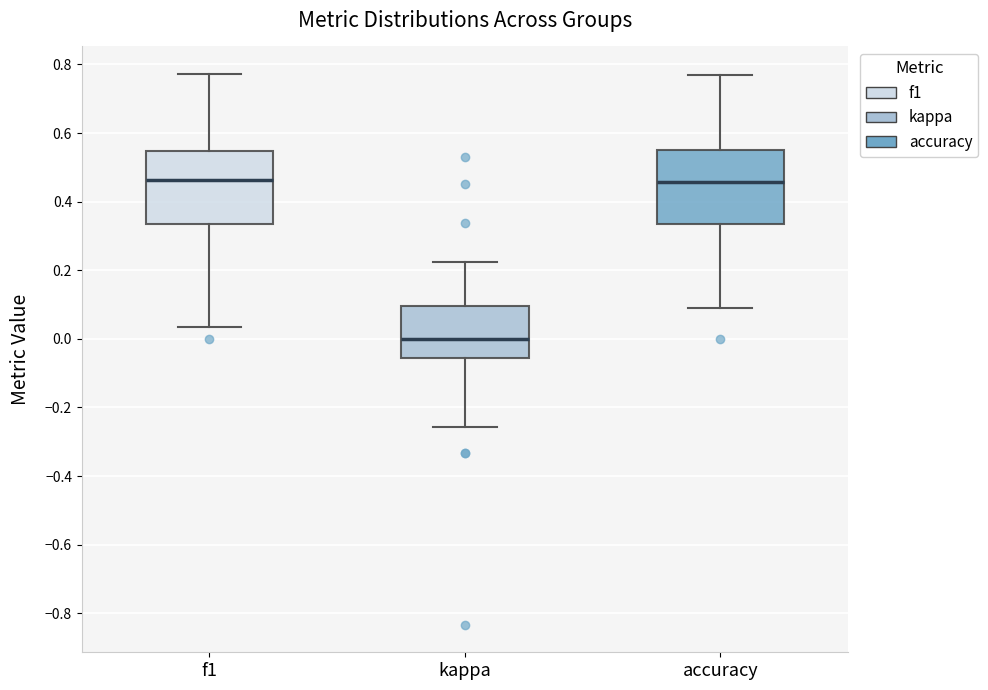

Where does the upper whisker of the box for f1 end on the y-axis? The values are not printed on the chart, so give them approximately, as read against the axis.

0.78